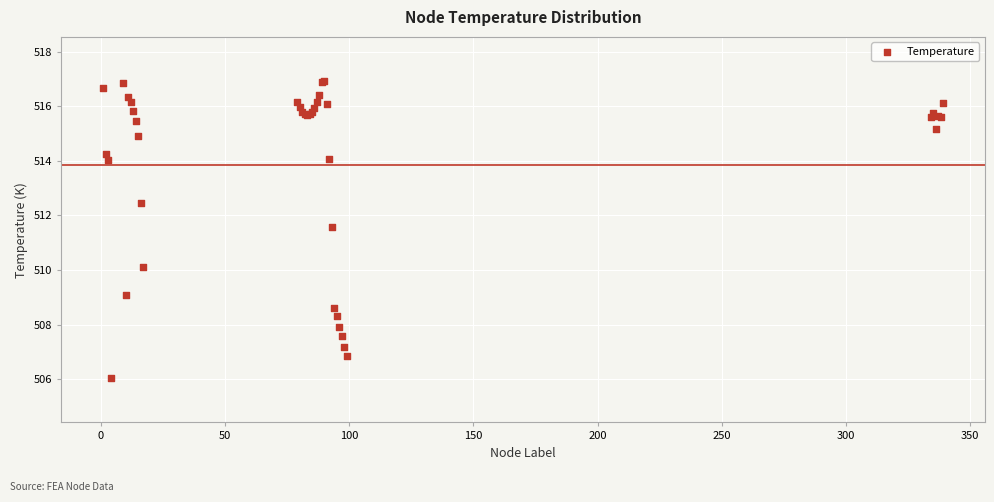

What Y value in the scatter plot is closest to 511?

511.6